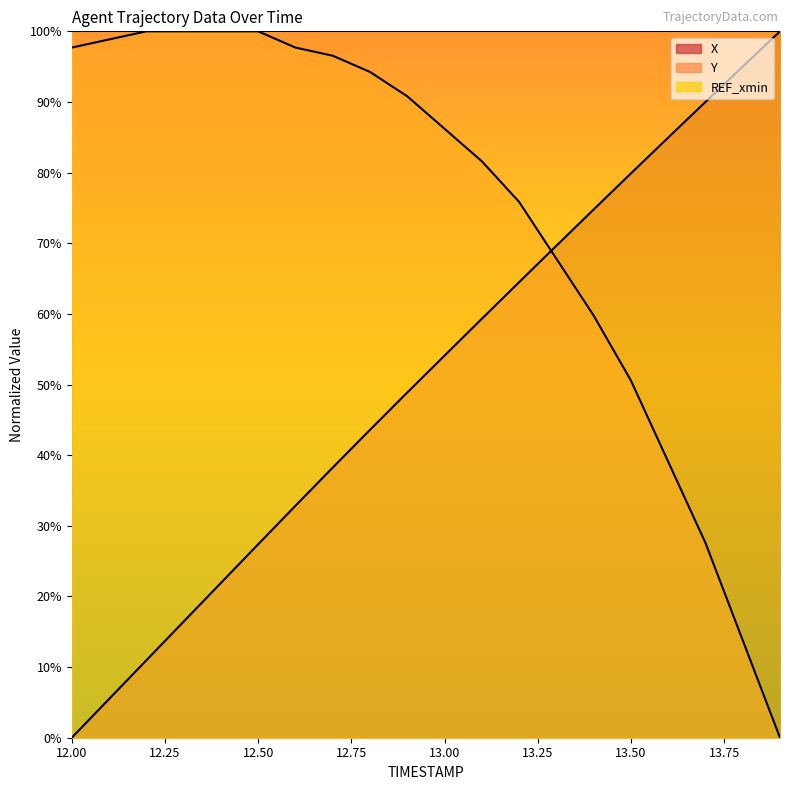

What is the label of the 3rd point from the left?

12.50